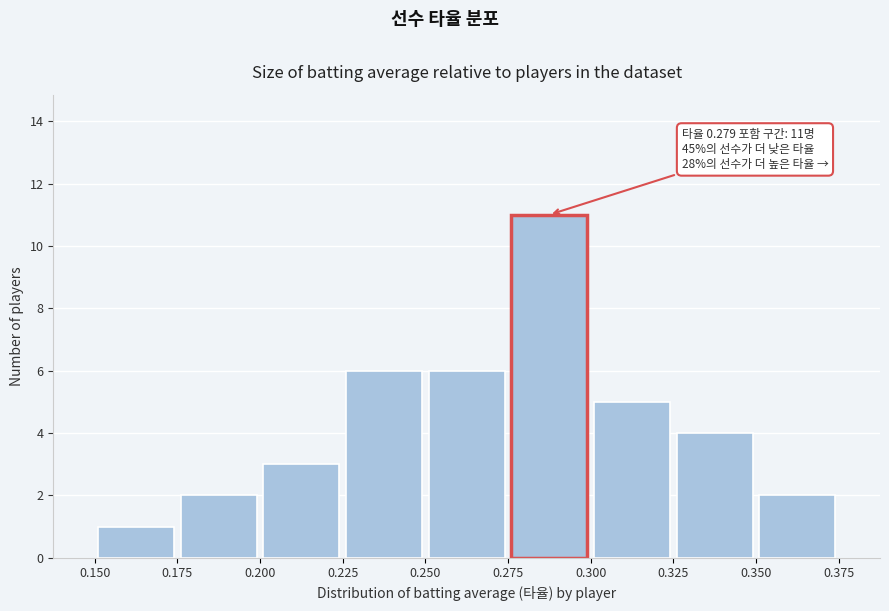

Over which range of the x-axis is the bar tallest?

0.275 to 0.300